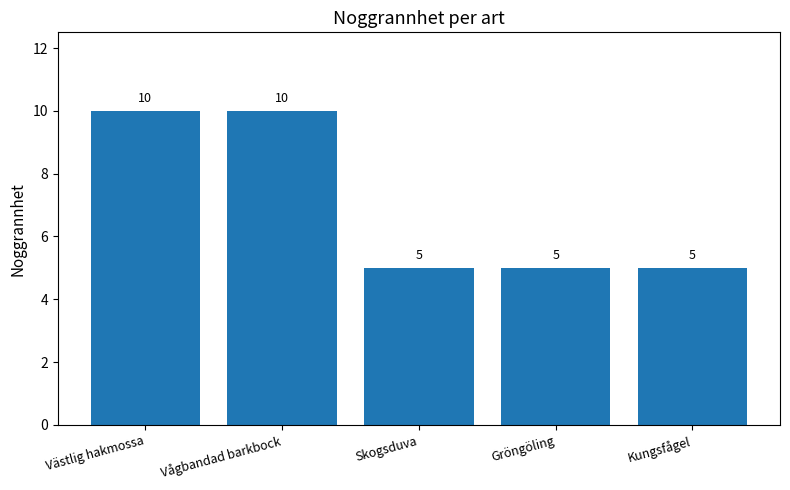

What is the difference between the maximum and minimum values?

5